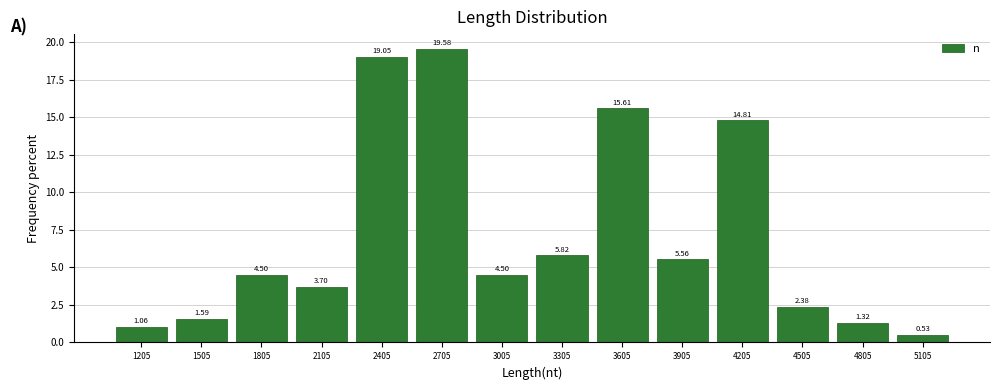

Reading left to right, list every bar in this chart as the range it spans on the x-axis followed by its height. The bar edges are not printed on the chart, so give them approximately, as read against the axis.

1055 to 1355: 1.06
1355 to 1655: 1.59
1655 to 1955: 4.50
1955 to 2255: 3.70
2255 to 2555: 19.05
2555 to 2855: 19.58
2855 to 3155: 4.50
3155 to 3455: 5.82
3455 to 3755: 15.61
3755 to 4055: 5.56
4055 to 4355: 14.81
4355 to 4655: 2.38
4655 to 4955: 1.32
4955 to 5255: 0.53